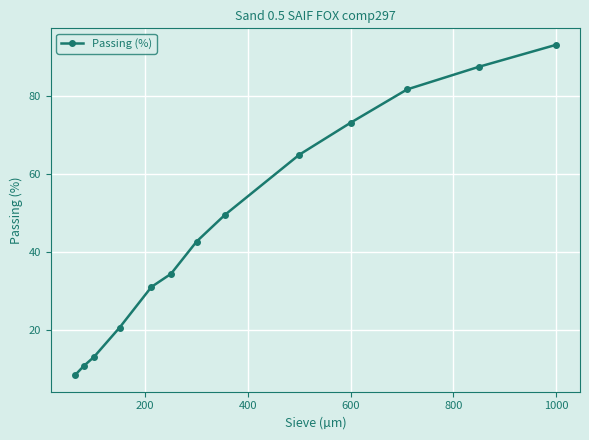

Reading right to left, extract all data points from this chart.

93.1	87.5	81.7	73.1	65.0	49.5	42.7	34.4	31.1	20.7	13.2	10.8	8.5